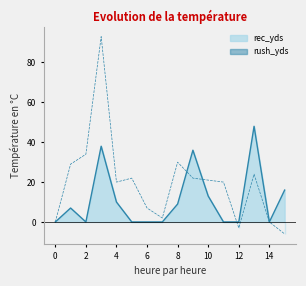

What is the sum of the rec_yds values at 15 and 9?

52